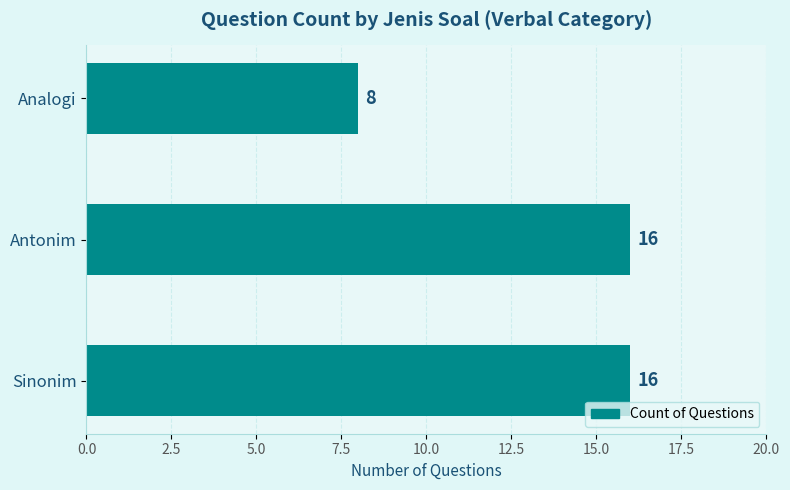

What is the change in value from Sinonim to Analogi?

-8